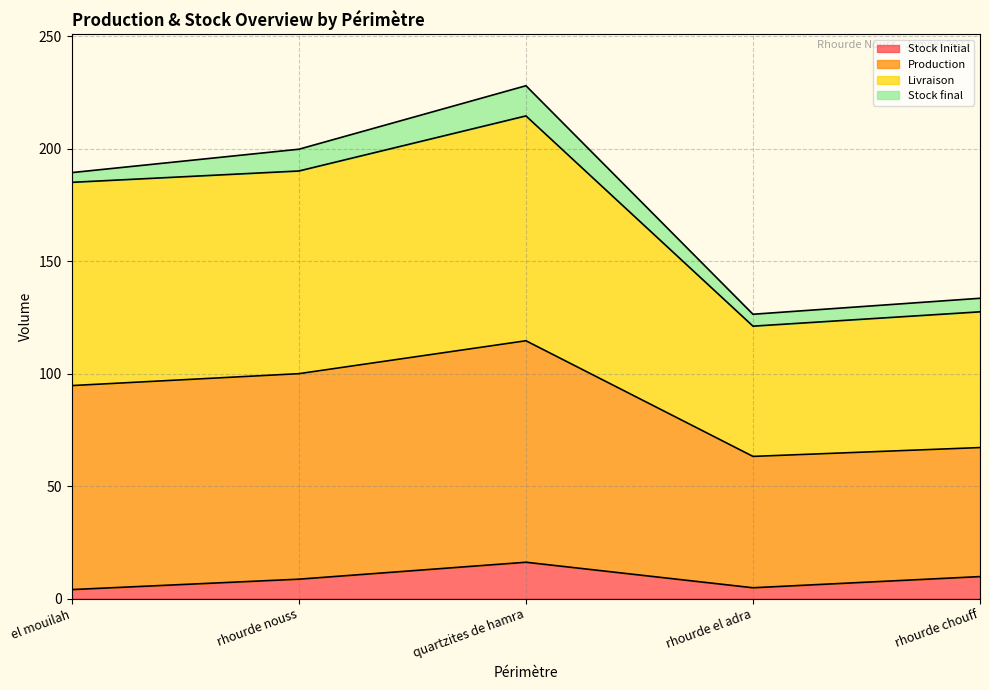

What is the sum of the Stock Initial values at rhourde chouff and el mouilah?

13.8